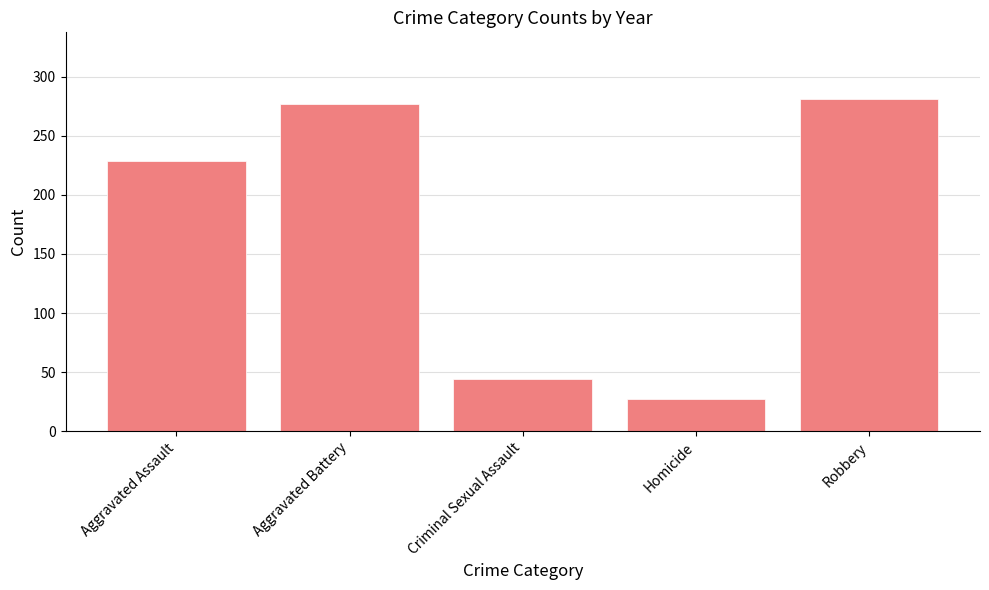

What is the value of the 3rd bar from the left?

44.5